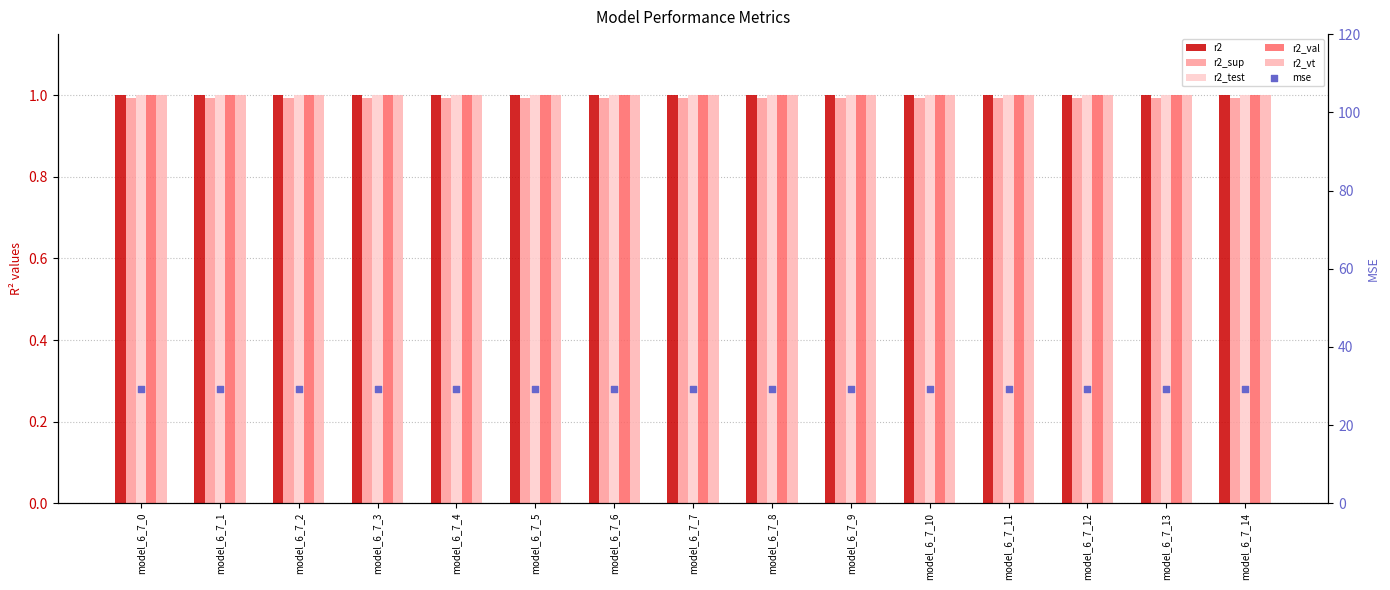

What are all the series names shown in the legend?

r2, r2_sup, r2_test, r2_val, r2_vt, mse